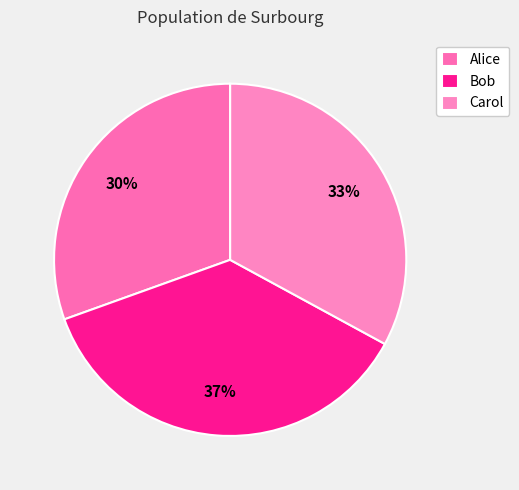

To the nearest percent, what percentage of the pie is Carol?

33%